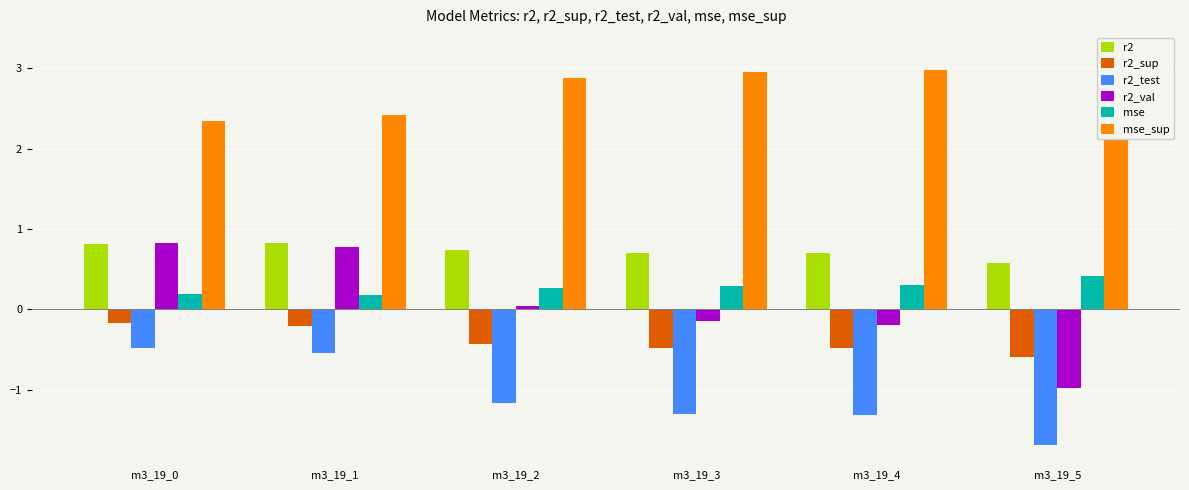

Which series has the widest spread of values?

r2_val